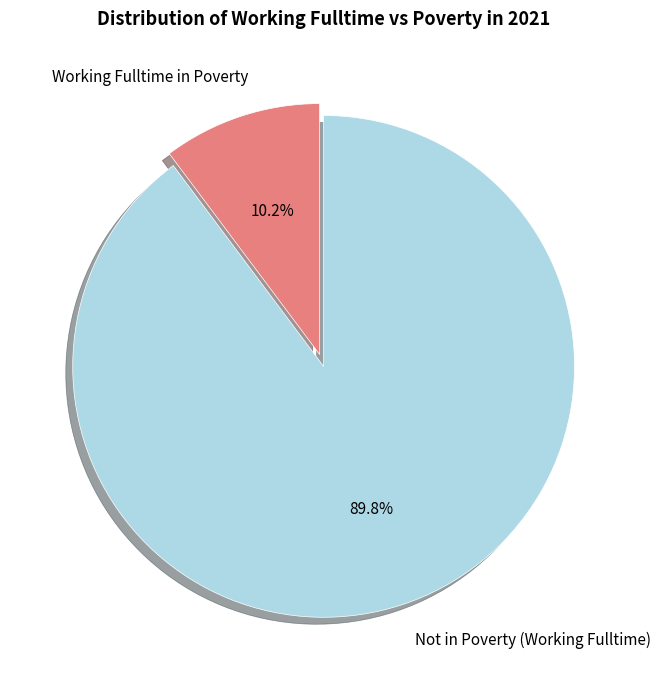

Which has a higher value, Not in Poverty (Working Fulltime) or Working Fulltime in Poverty?

Not in Poverty (Working Fulltime)